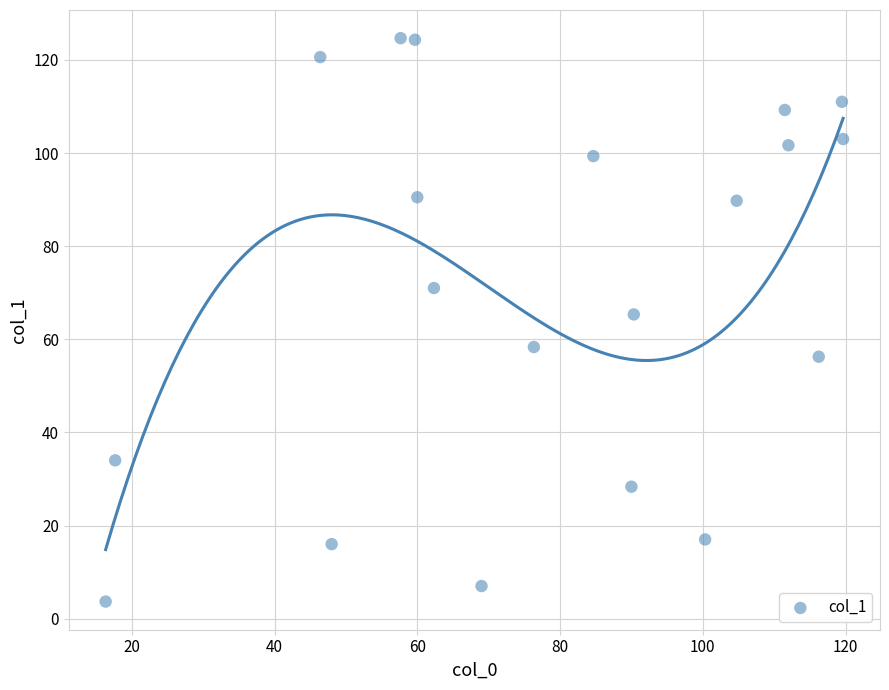

What is the range of X values (max minus min)?

103.3